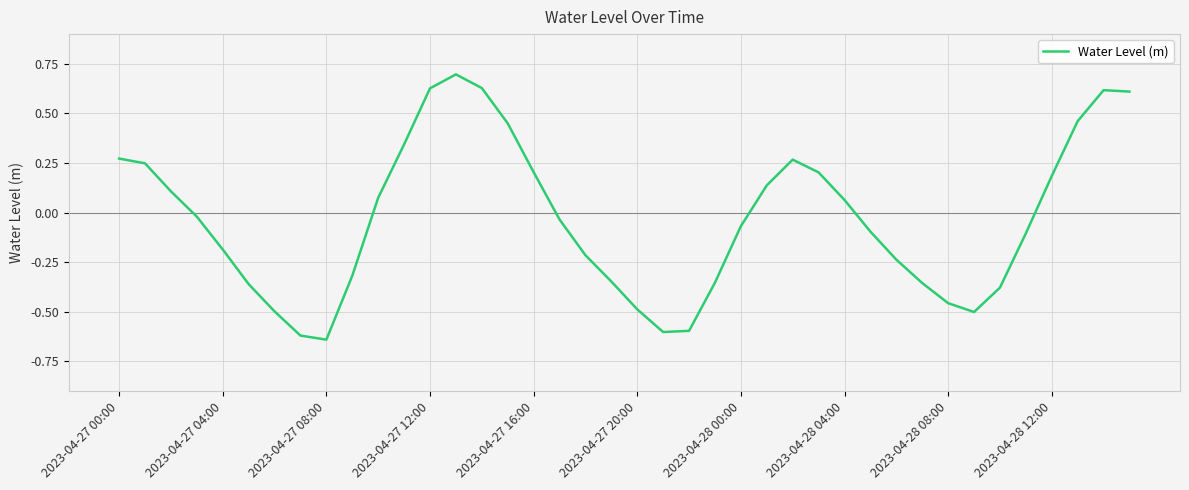

What is the difference between the maximum and minimum values?

1.3